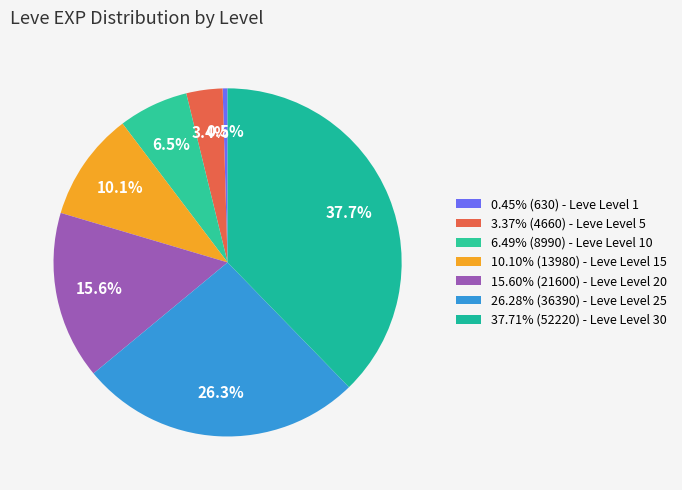

Is there any slice that represents more than half of the pie?

No